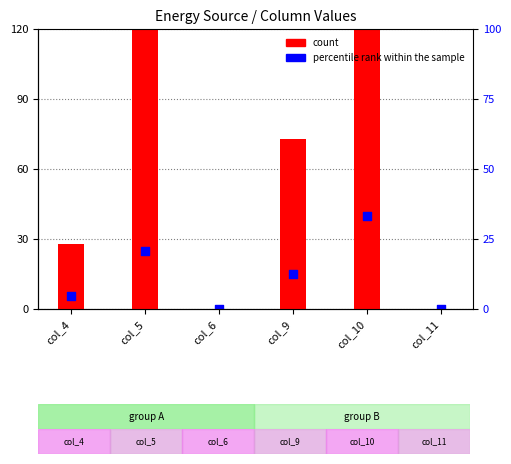

What is the total value across all series at col_4?

33.7